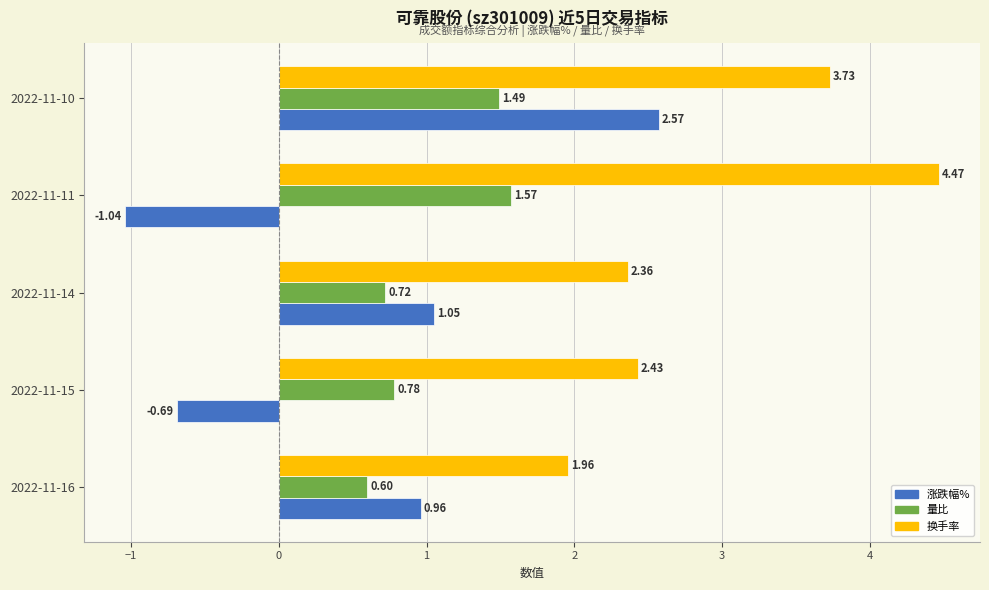

Rank the categories by 量比 value from lowest to highest.

2022-11-16, 2022-11-14, 2022-11-15, 2022-11-10, 2022-11-11